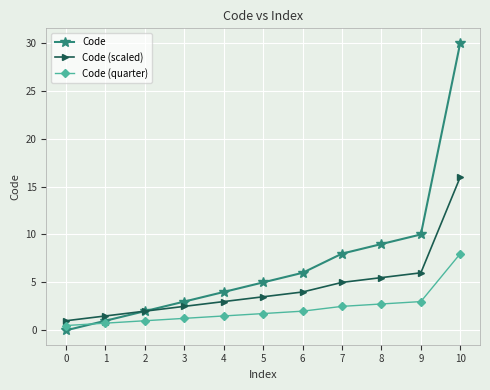

At how many categories does at least one series exceed 26?

1